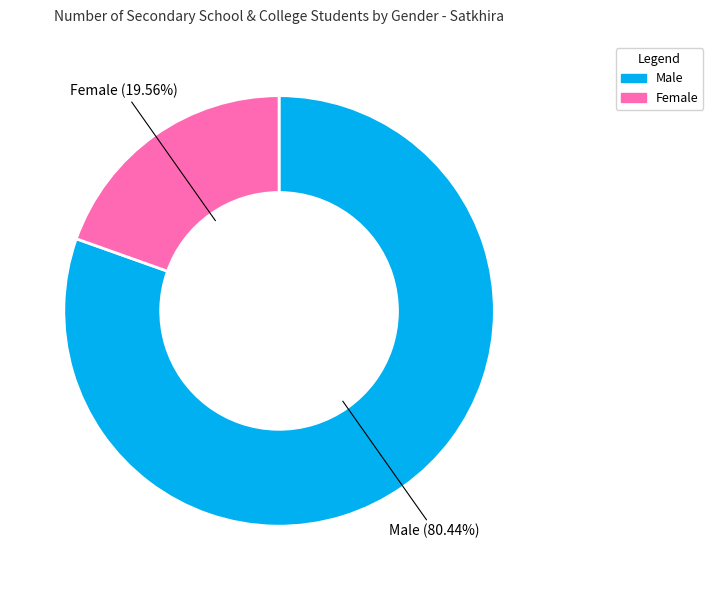

Is it true that Female is 20% of the pie?

True